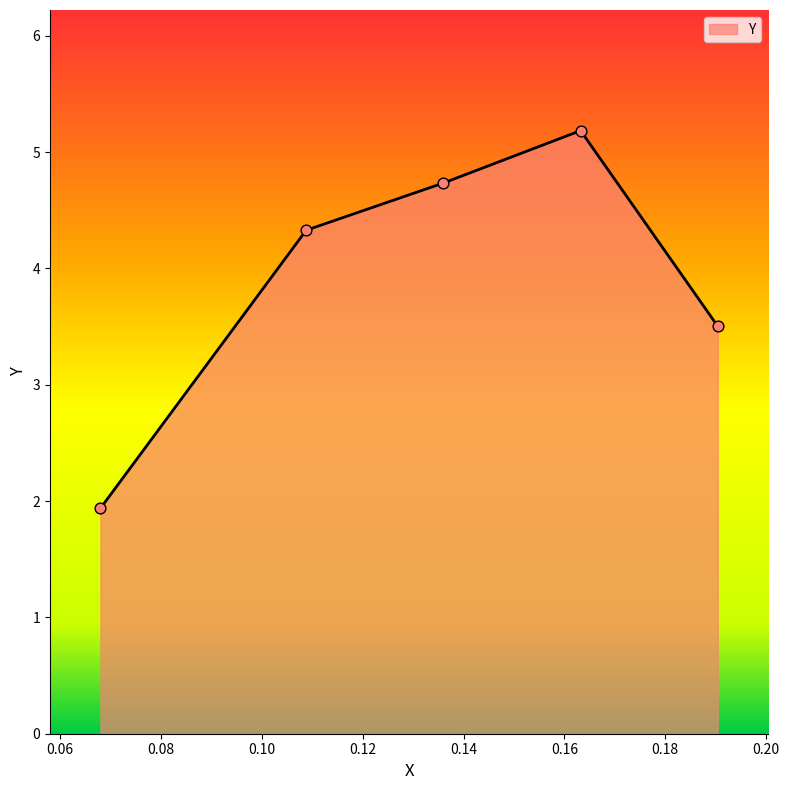

What is the smallest value displayed?

1.9